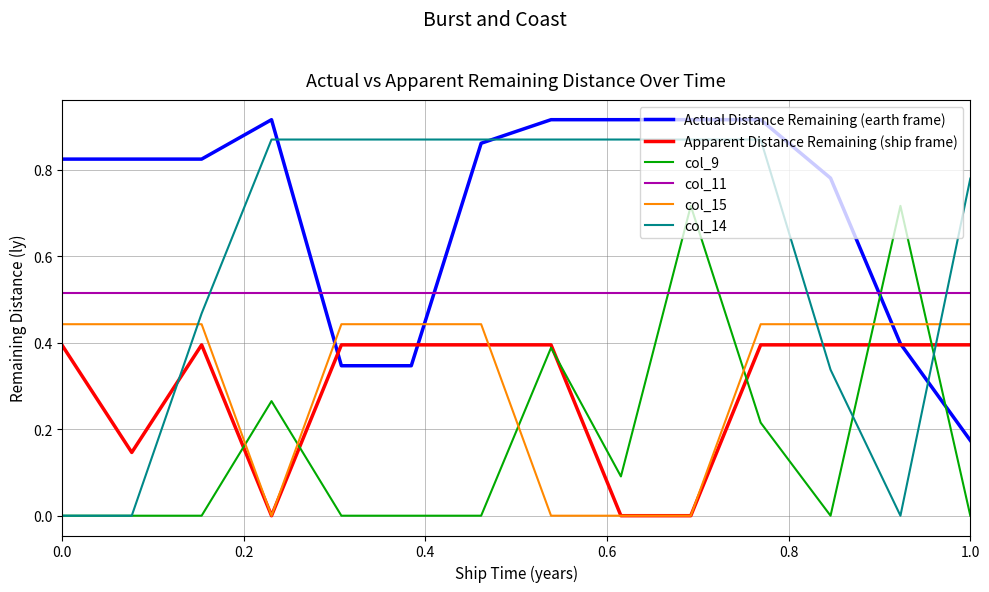

Which series has the largest range (max minus min)?

col_14